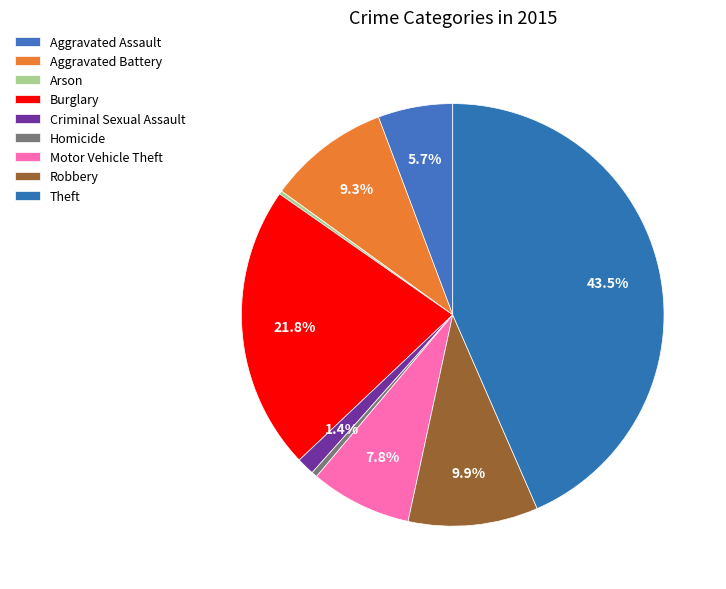

What is the largest slice in the pie chart?

Theft